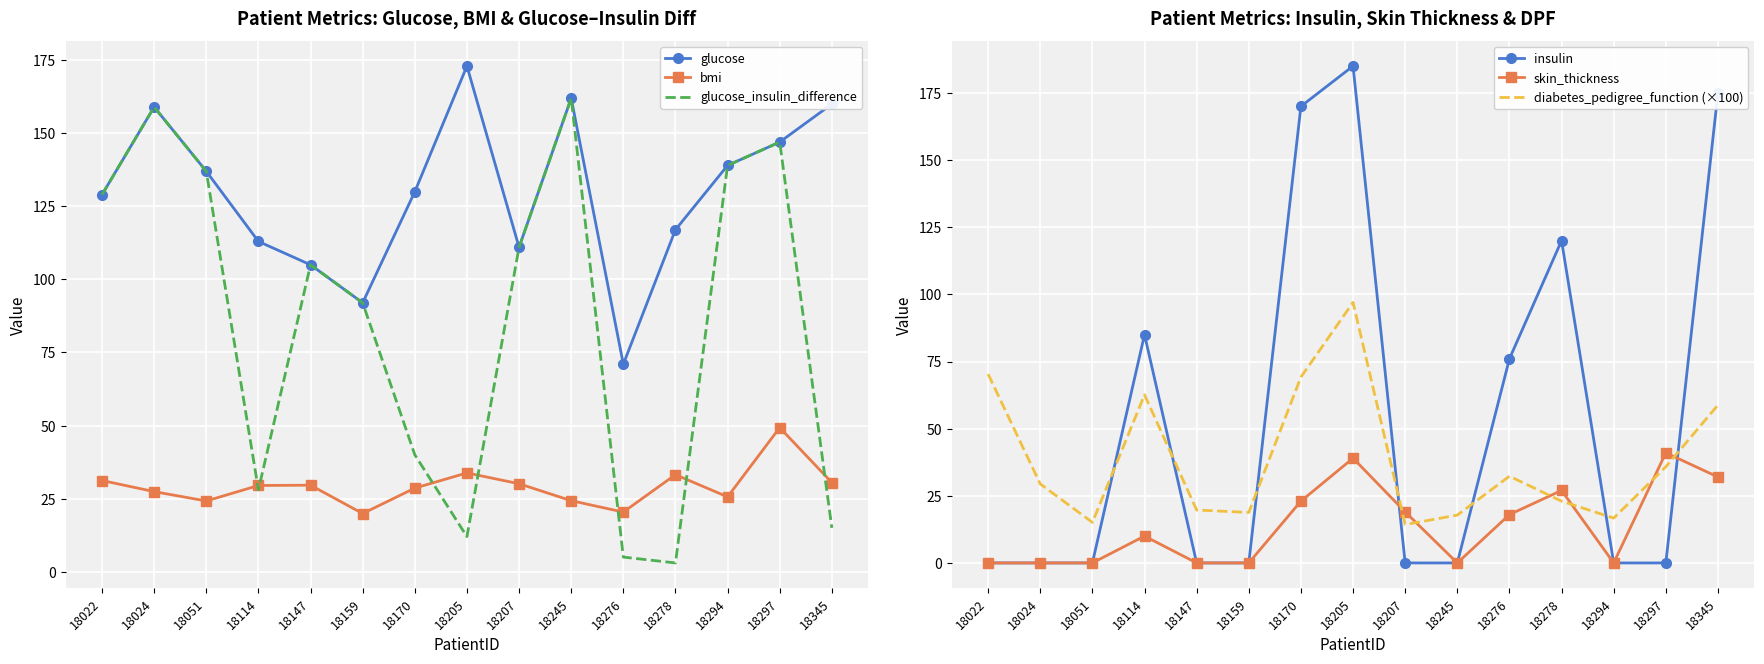

Which category has the highest value across all series?

18205